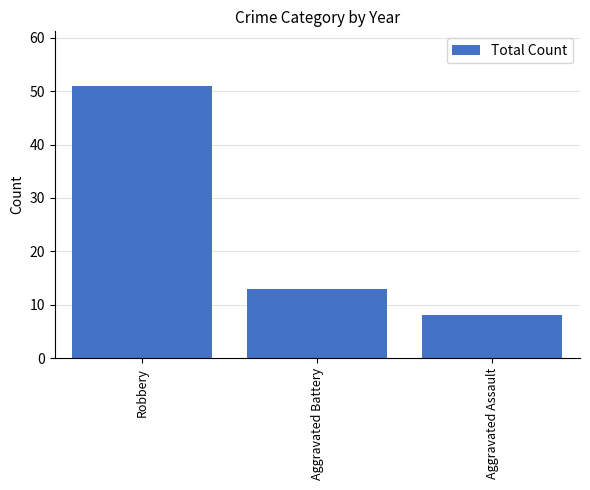

Is it true that the value at Aggravated Assault is 8?

True